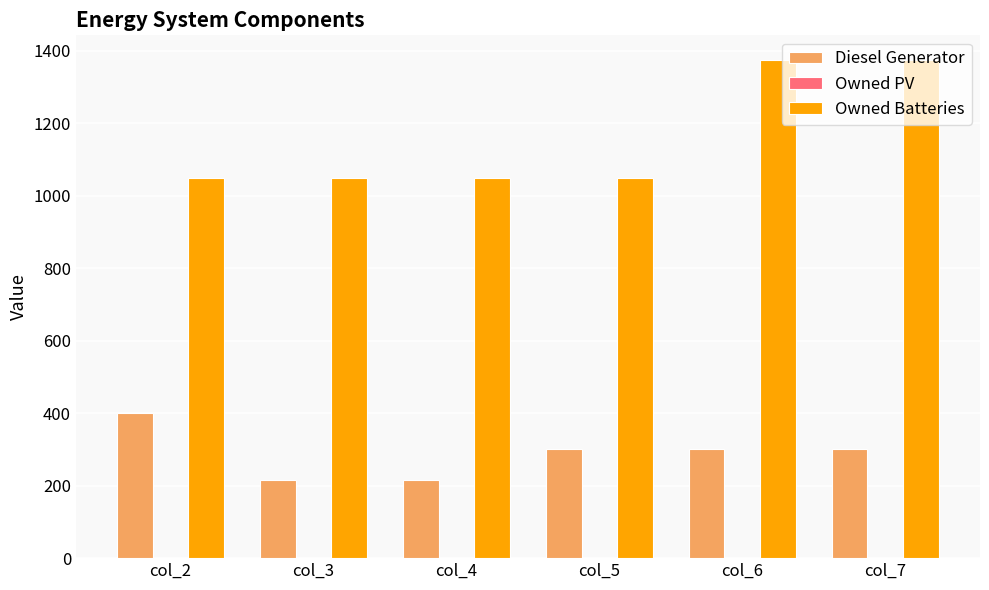

Which series changed the most between col_5 and col_7?

Owned Batteries